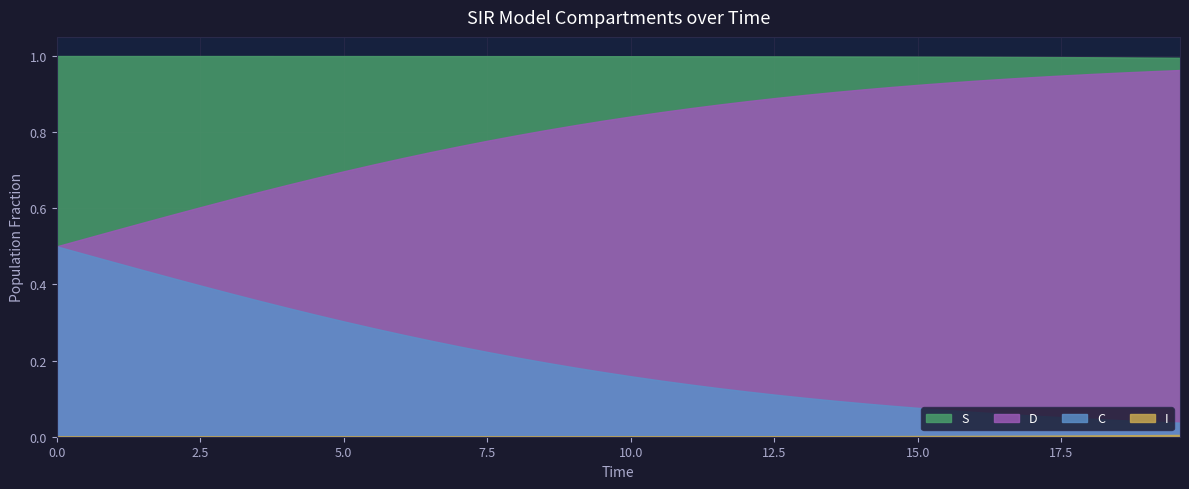

True or false: D and C intersect in this chart.

False